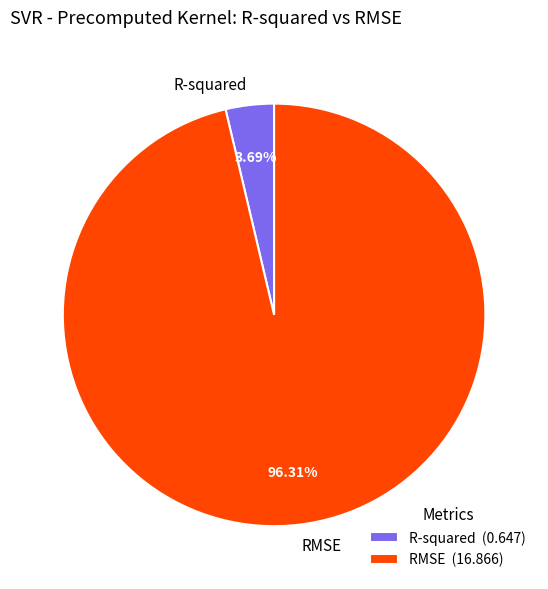

Which has a higher value, R-squared or RMSE?

RMSE